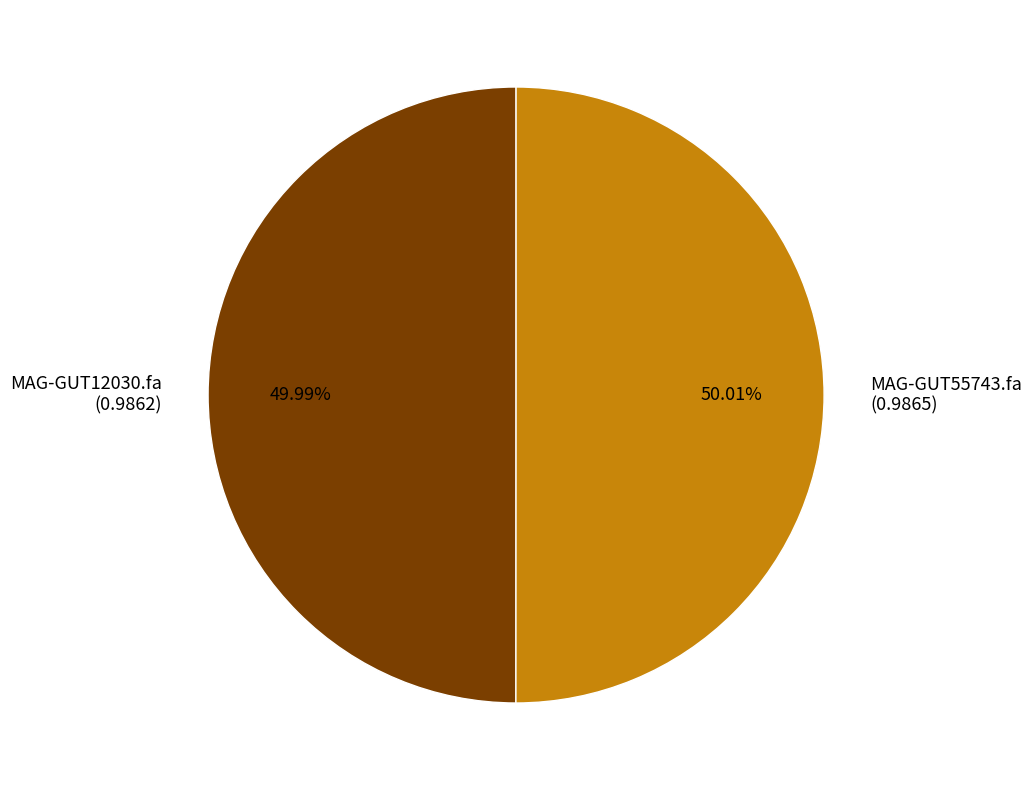

Is there any slice that represents more than half of the pie?

Yes